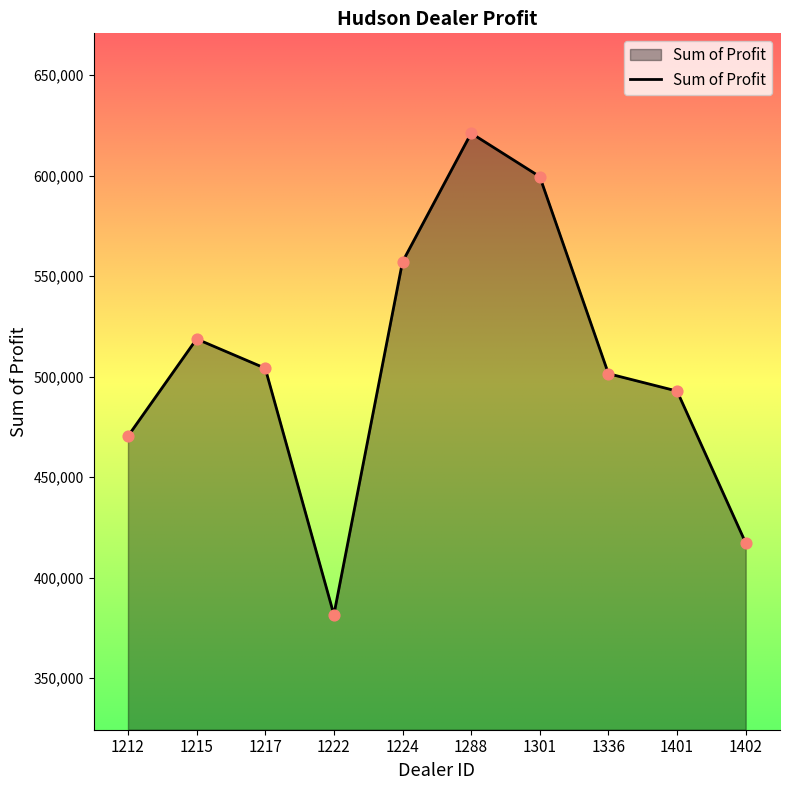

Between 1212 and 1402, which is larger?

1212